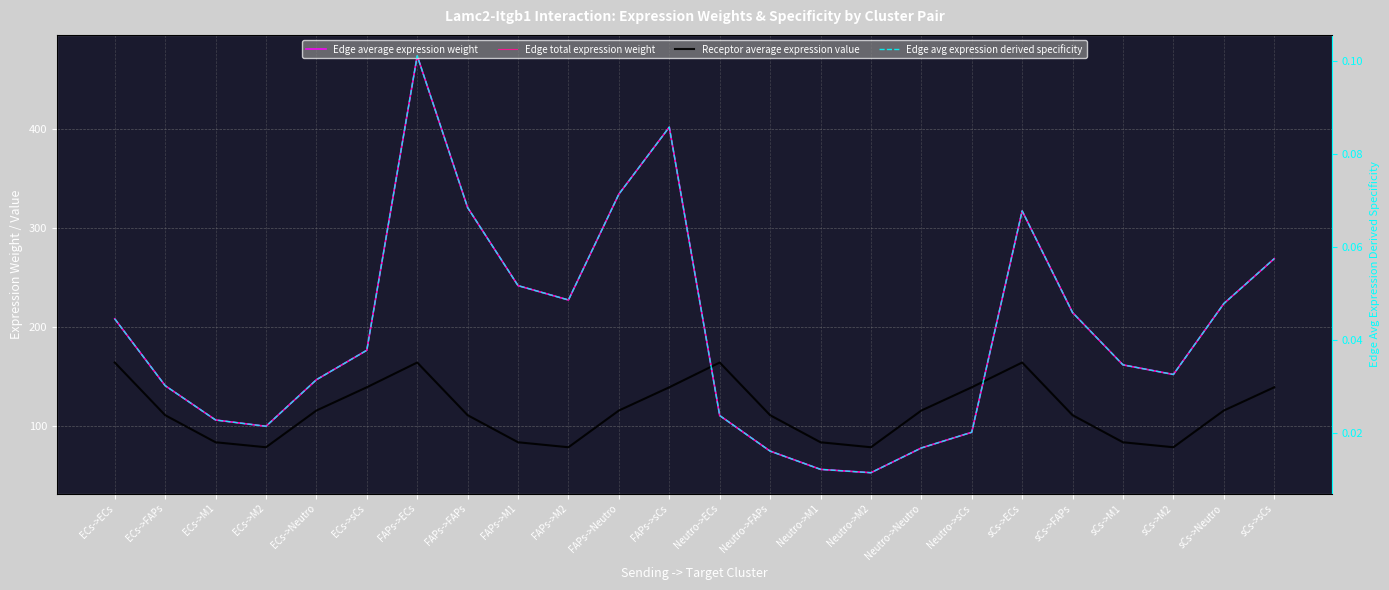

What value does the Edge total expression weight series have at Neutro->M2?

53.3